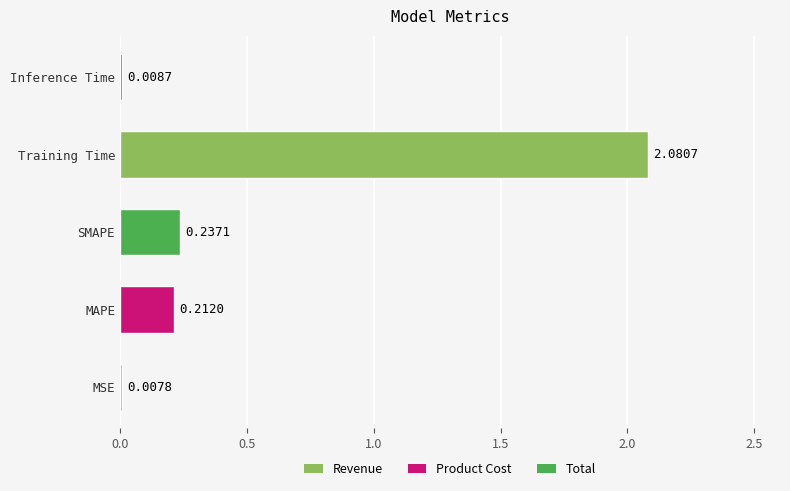

What is the sum of all values?

2.5